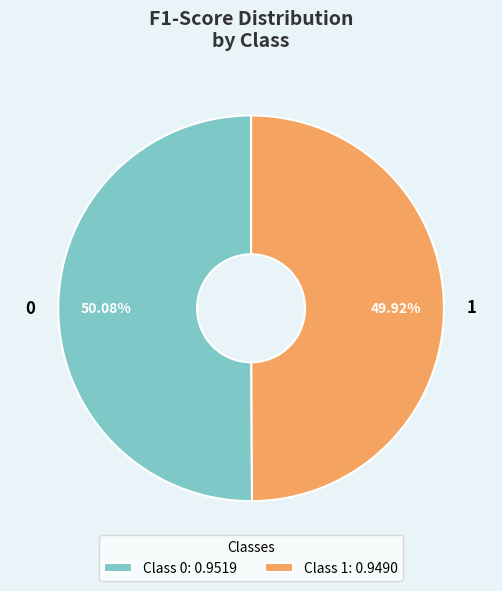

Combined, do 0 and 1 account for over 50%?

Yes